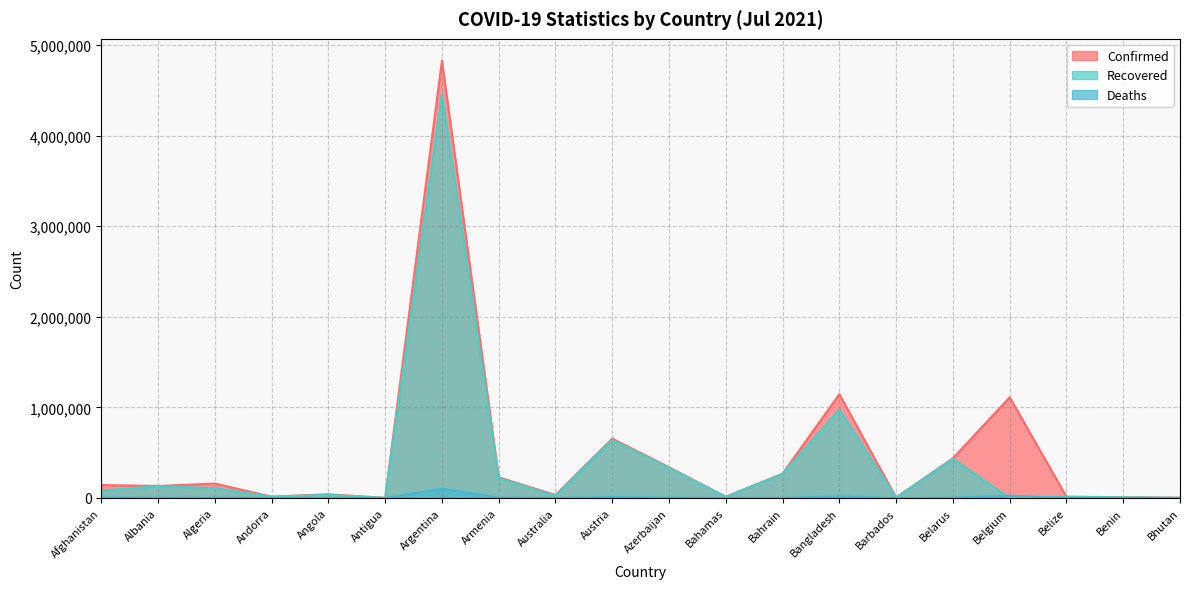

Rank the series by their average value, from highest to lowest.

Confirmed, Recovered, Deaths